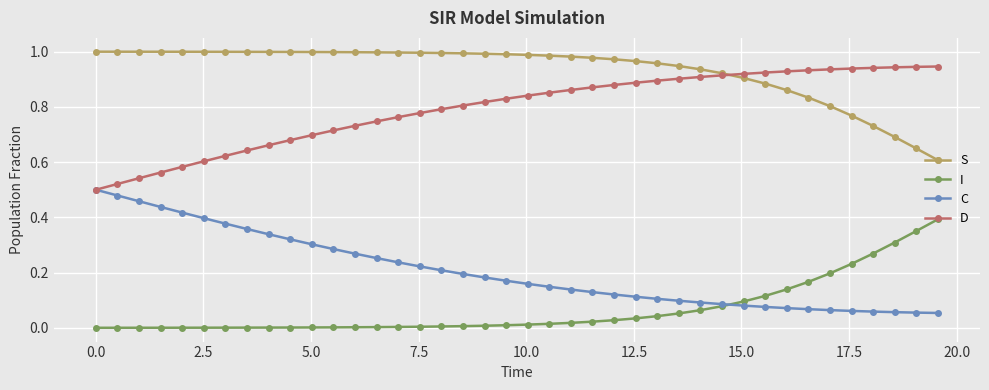

Count the D values in the range 0 to 1.

40